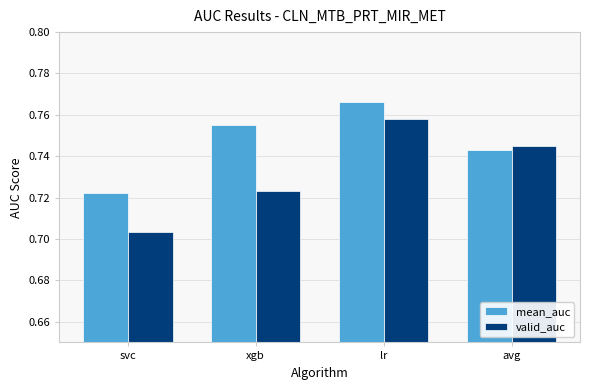

What is the label of the 3rd bar from the left?

lr